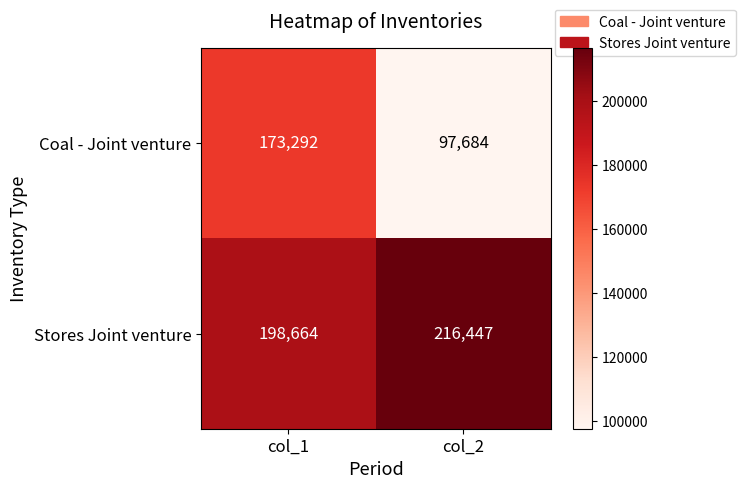

Is it true that Stores Joint venture equals 216447 at col_2?

True